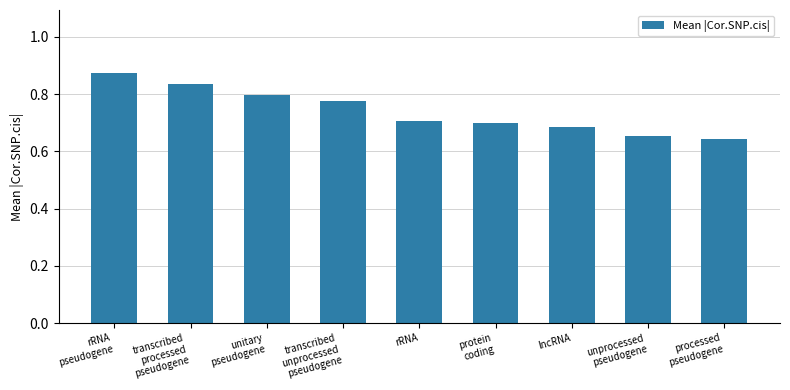

What position from the right is rRNA?

5